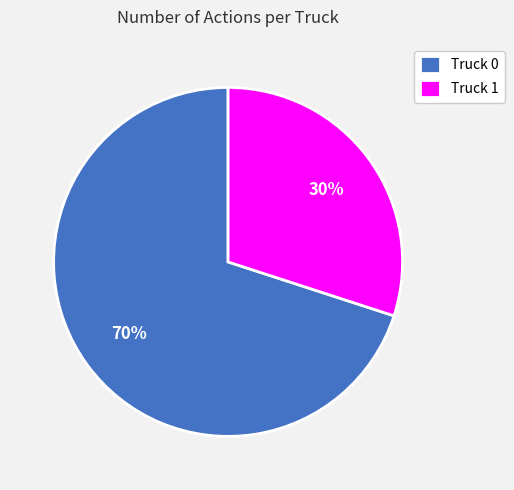

How many slices are in this pie chart?

2